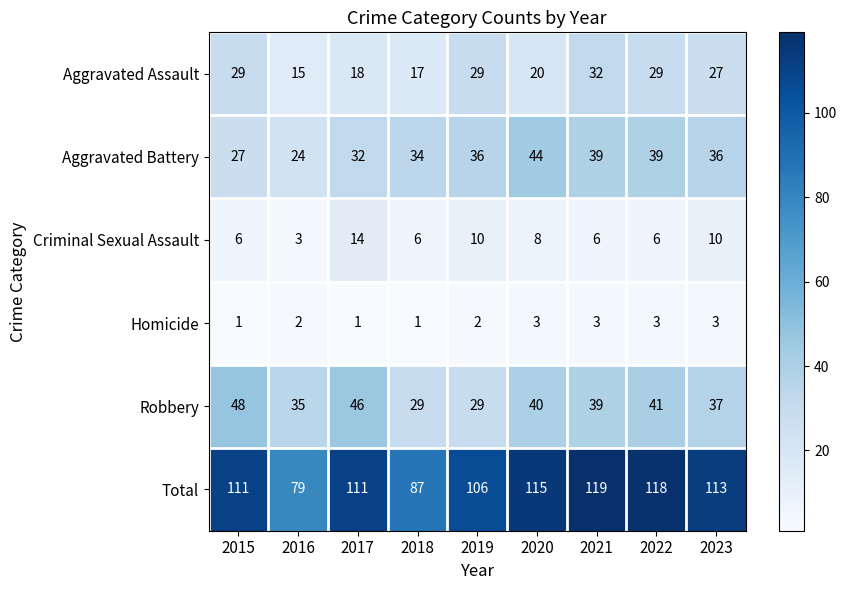

Which series has the largest total across all categories?

Total